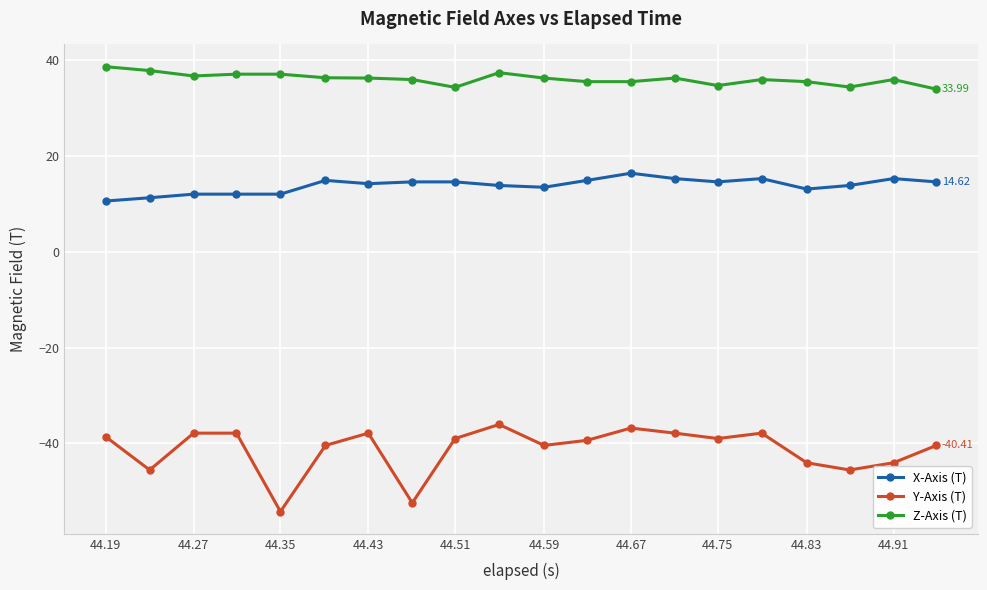

True or false: Y-Axis (T) has more than 0 points higher than both neighbors.

True